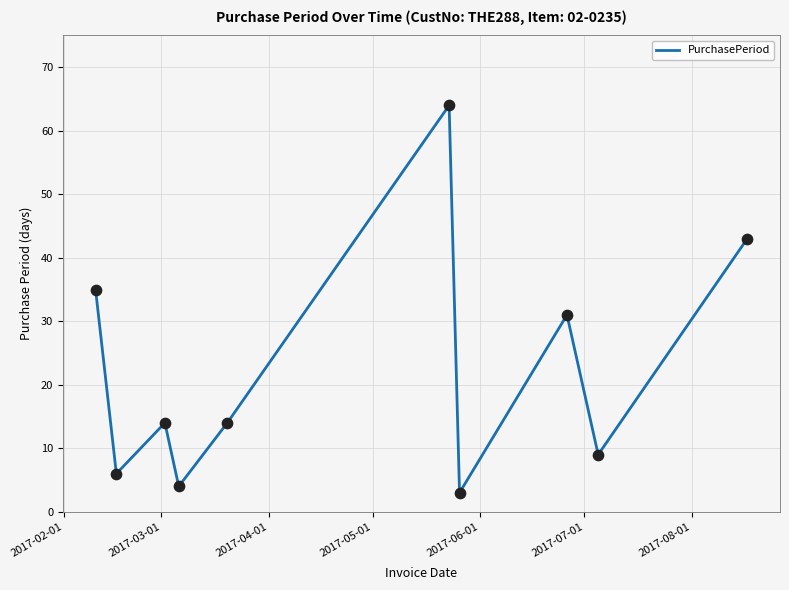

What is the minimum value shown in the chart?

3